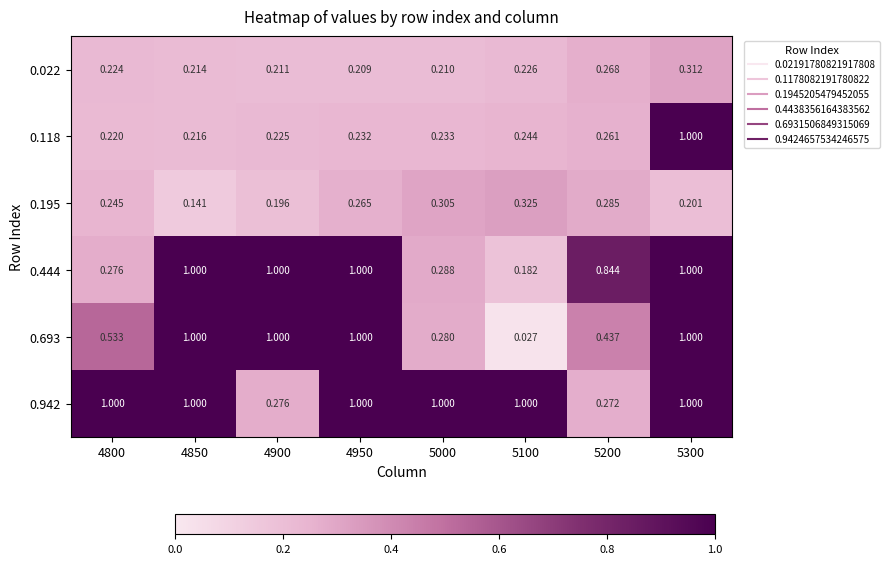

How many data points does each series have?

8